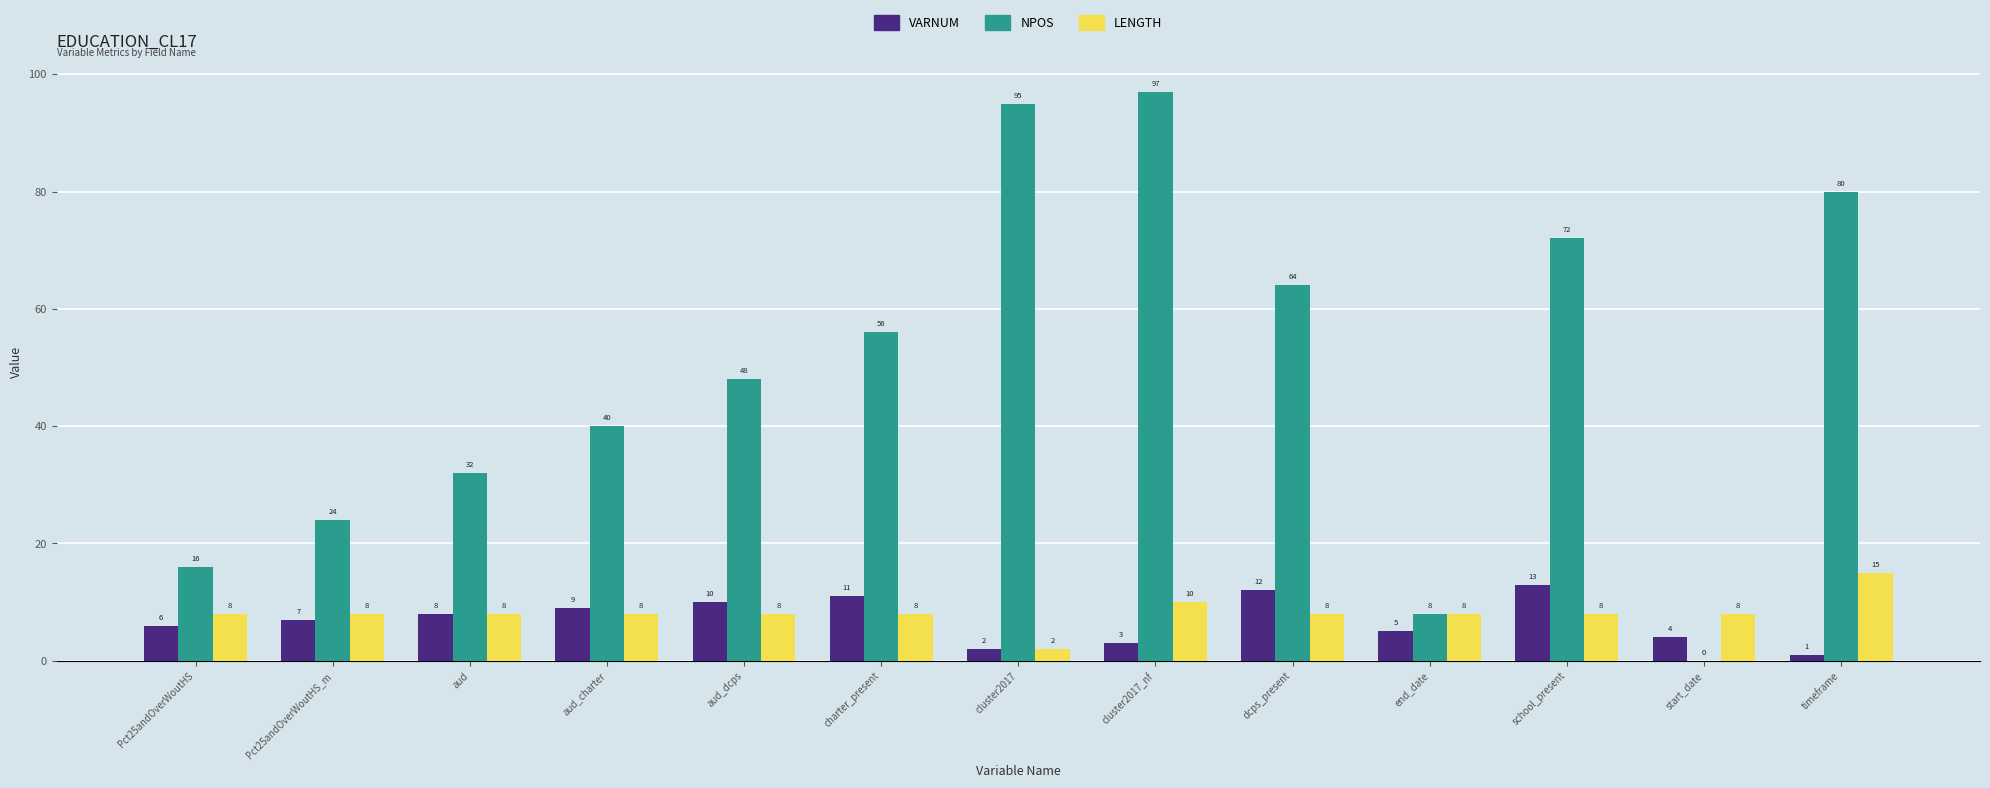

True or false: NPOS has a value of 19 at dcps_present.

False